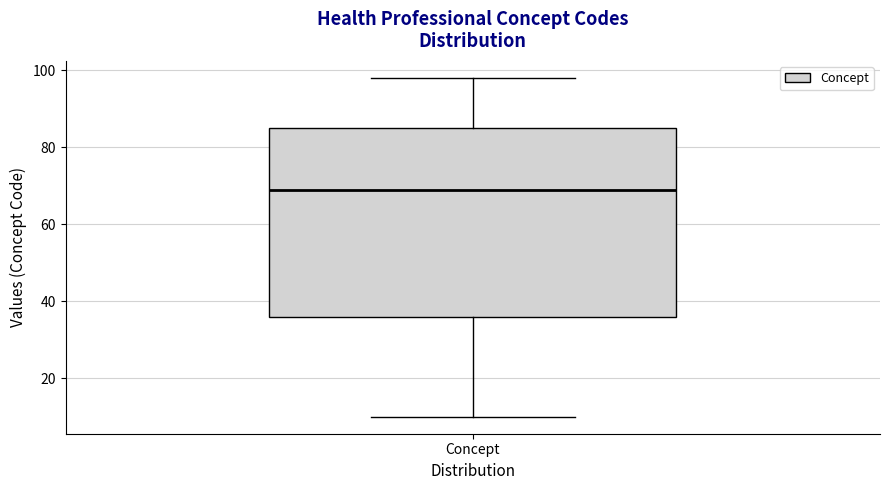

Transcribe this box plot: give where the median line is, the range the box spans, and where the two whiskers end, as read against the y-axis. The values are not printed on the chart, so give them approximately, as read against the axis.

median 70, box 36 to 86, whiskers 10 to 98